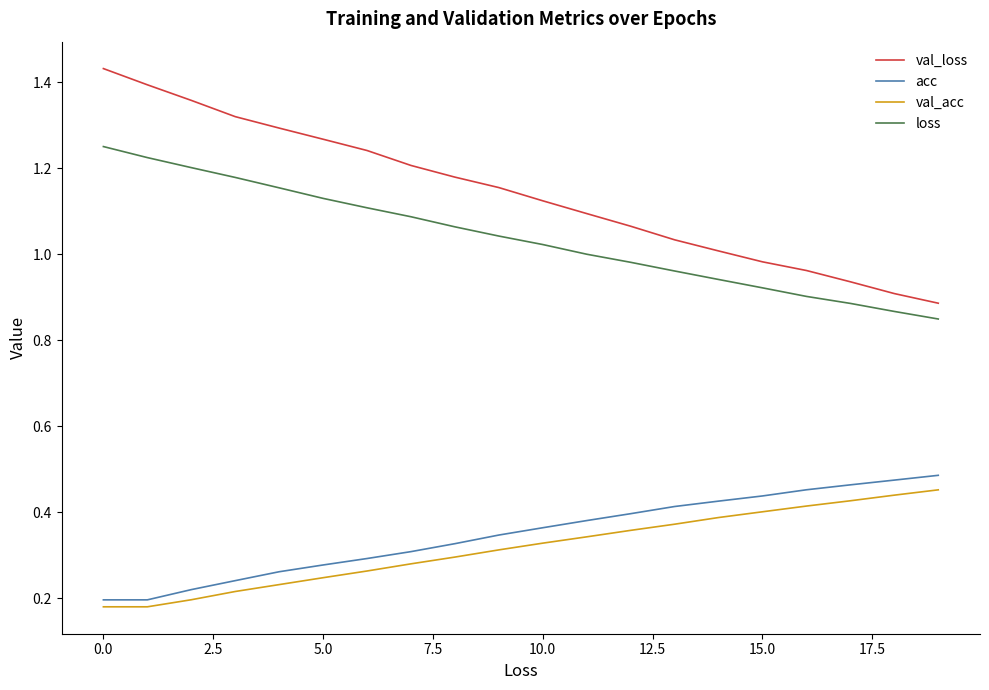

Which series has the largest total across all categories?

val_loss